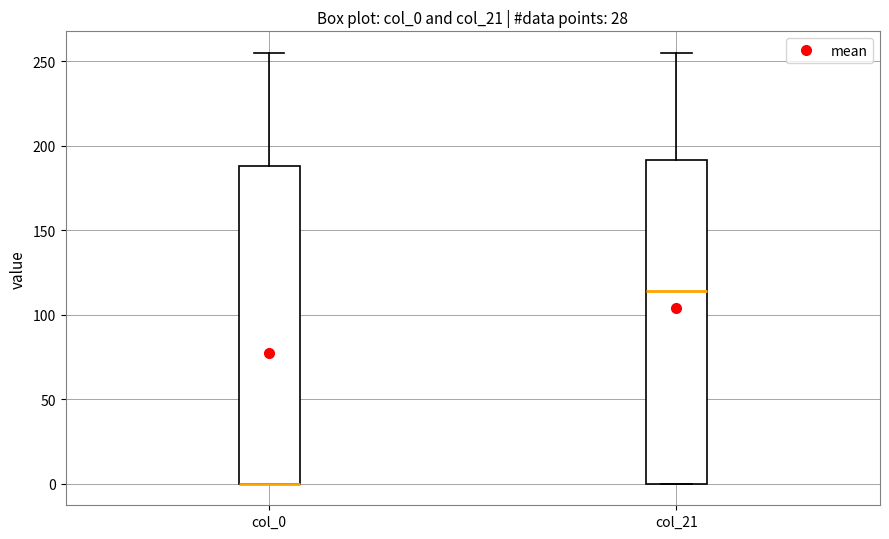

Reading left to right, transcribe this box plot: for each box, give where its median line is, the range the box spans, and where its two whiskers end, as read against the y-axis. The values are not printed on the chart, so give them approximately, as read against the axis.

col_0: median 0 (drawn on the box's lower edge), box 0 to 190, whiskers 0 to 255
col_21: median 115, box 0 to 190, whiskers 0 to 255